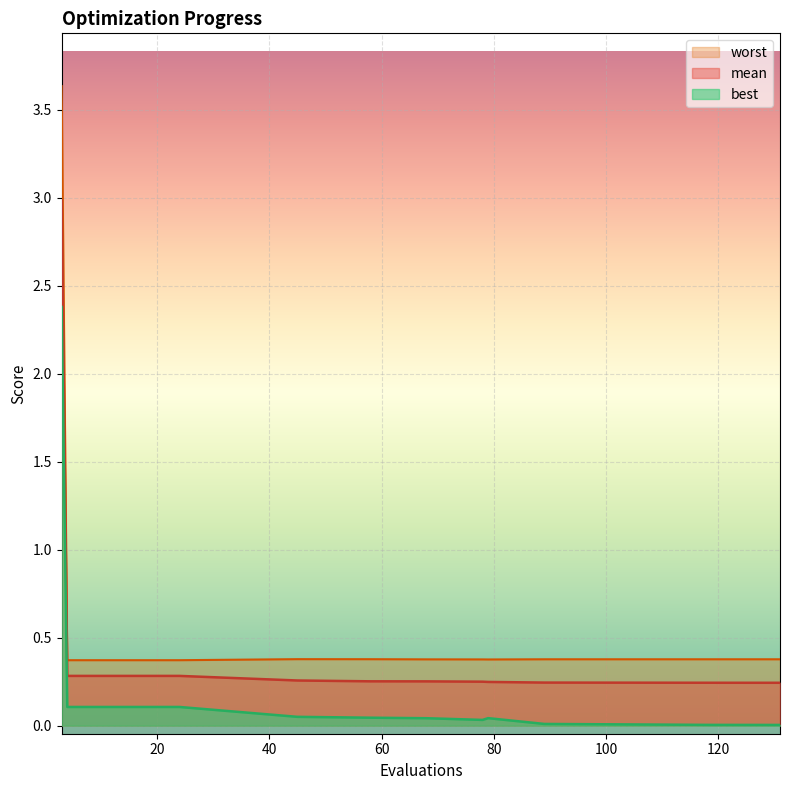

Rank the categories by worst value from lowest to highest.

4, 8, 12, 16, 20, 24, 79, 78, 68, 89, 131, 118, 58, 45, 3